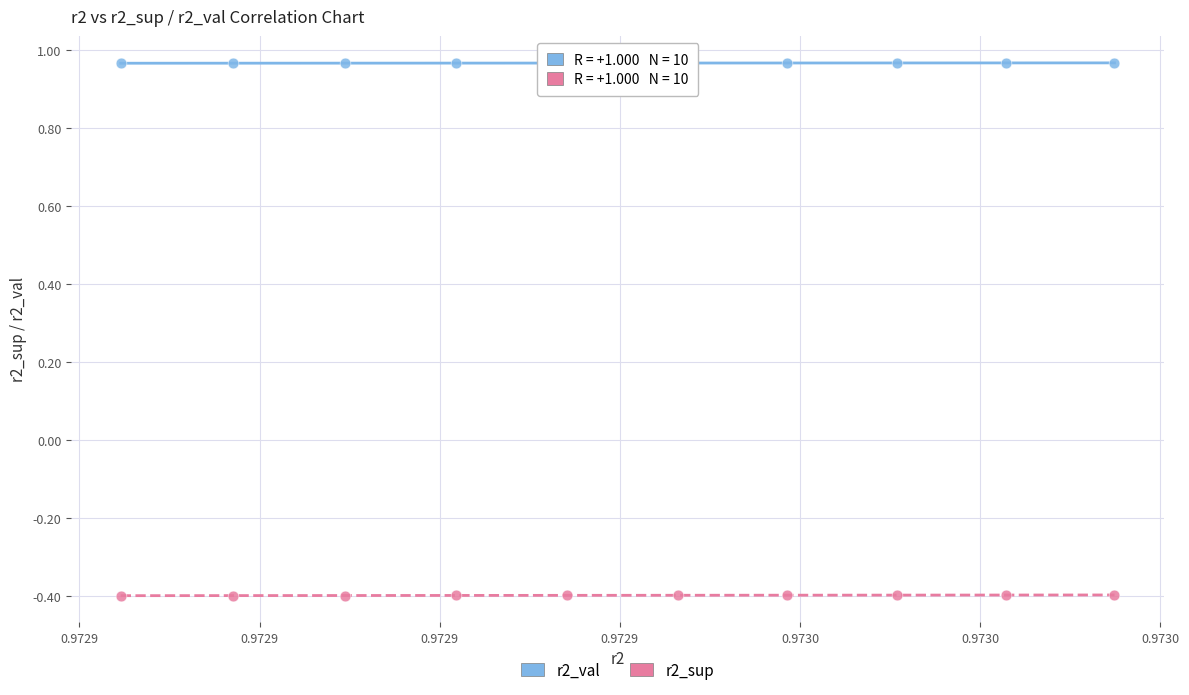

Which series reaches the minimum Y coordinate?

r2_sup